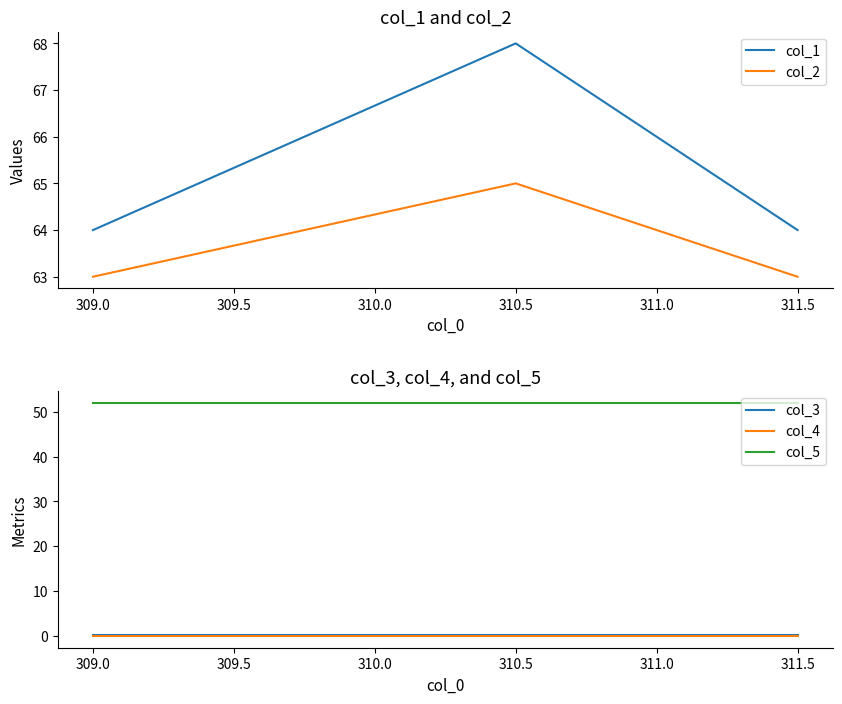

True or false: col_4 and col_5 intersect in this chart.

False